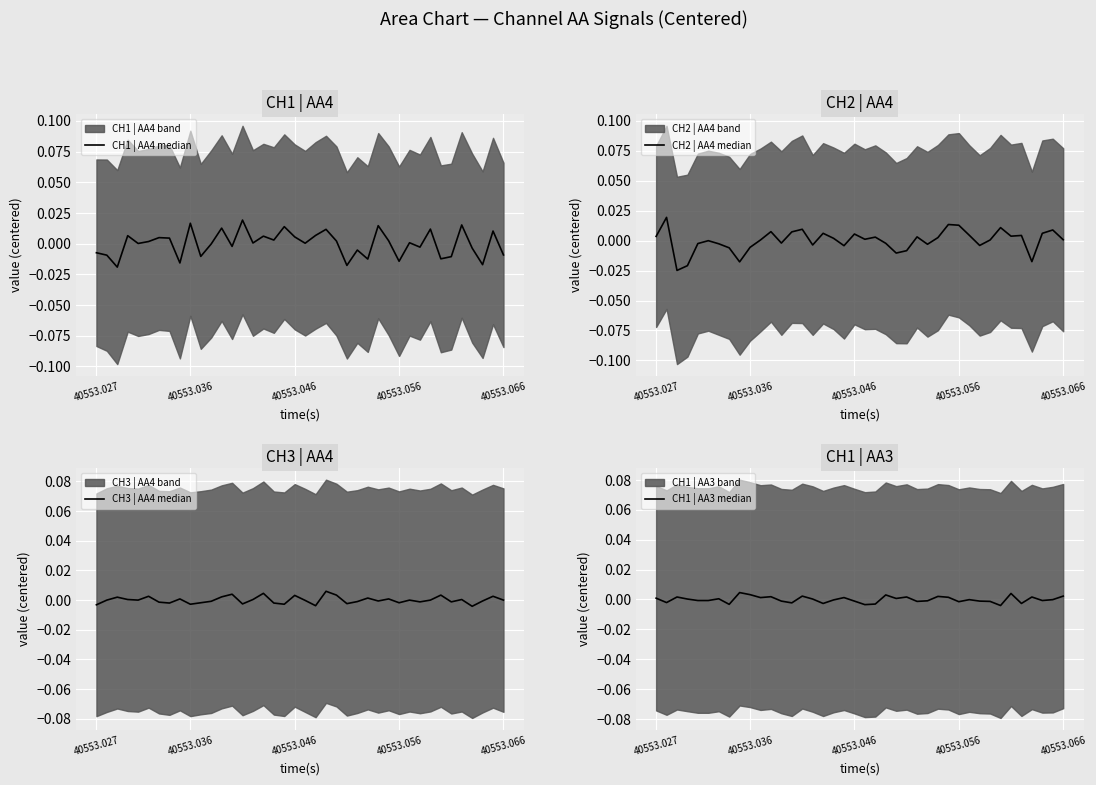

Where is CH1 | AA3 median nearest to the value 0?

30